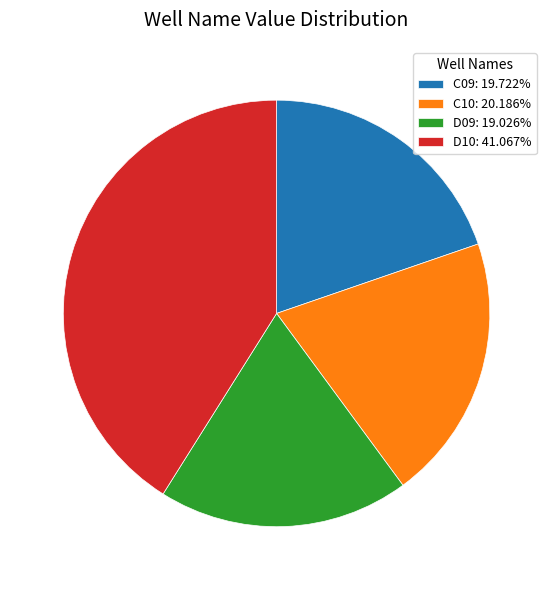

Is it true that C10 is 20% of the pie?

True